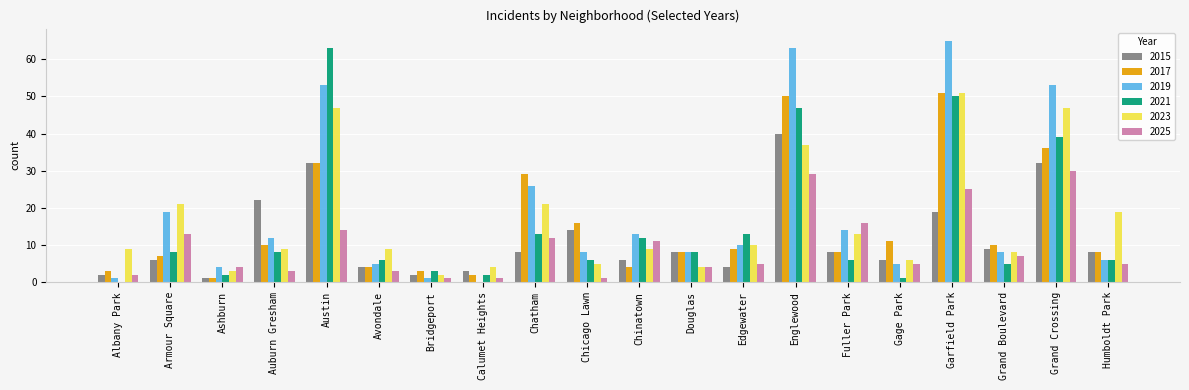

Where does the 2015 series first go above 8?

Auburn Gresham